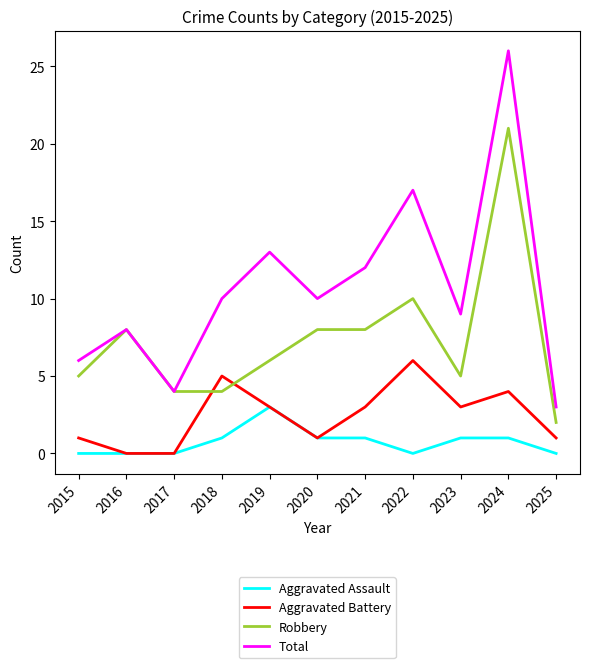

What is the sum of the Total values at 2019 and 2024?

39